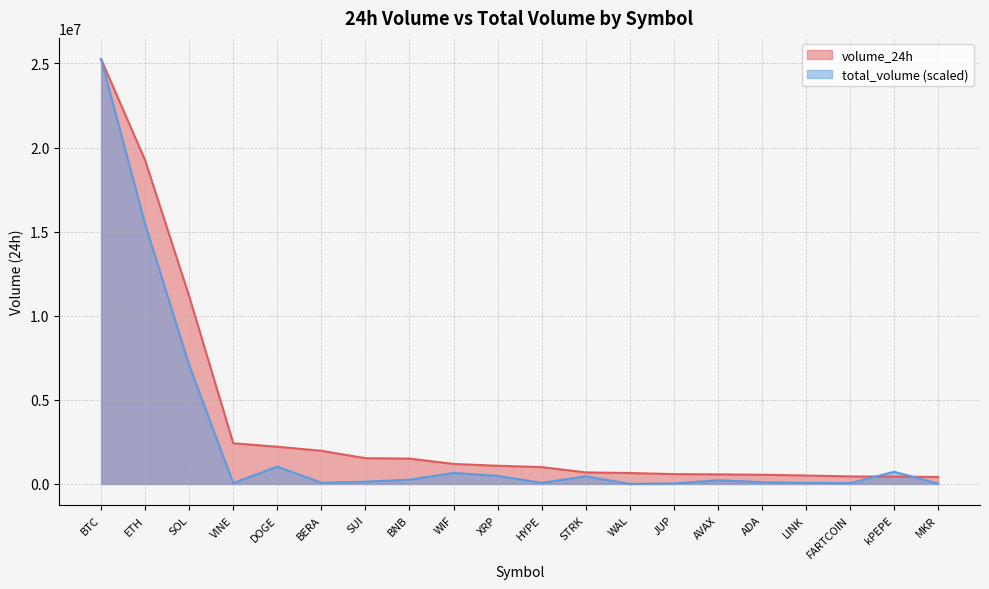

Where is total_volume nearest to the value 12630711?

ETH